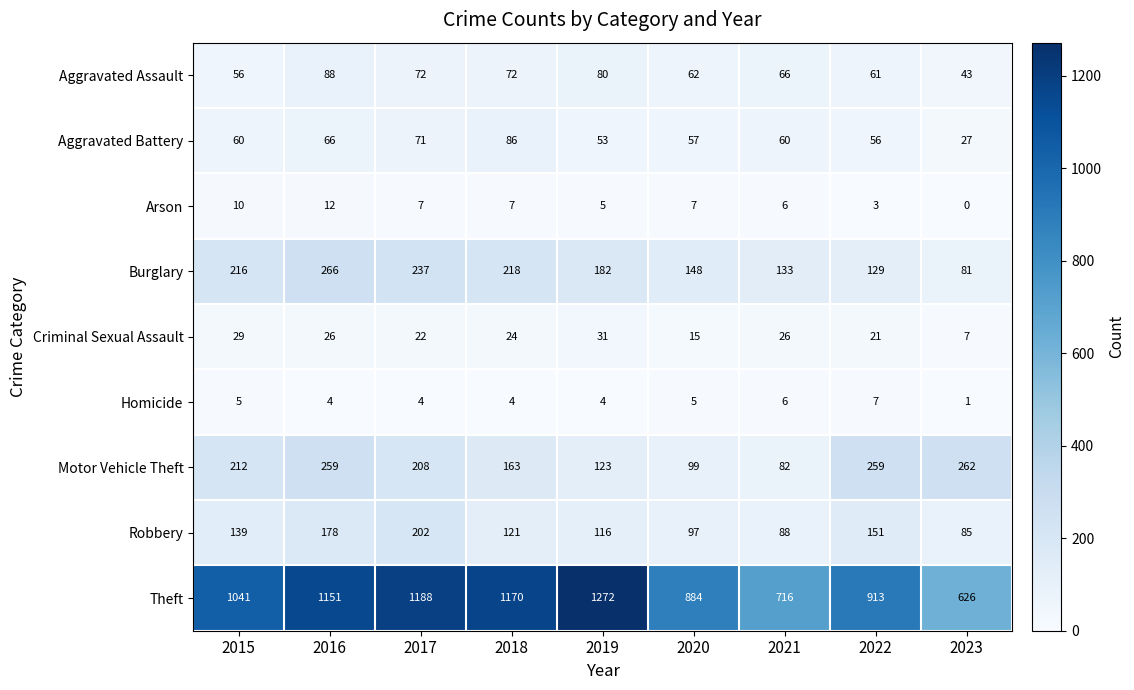

How many series are shown in this chart?

9